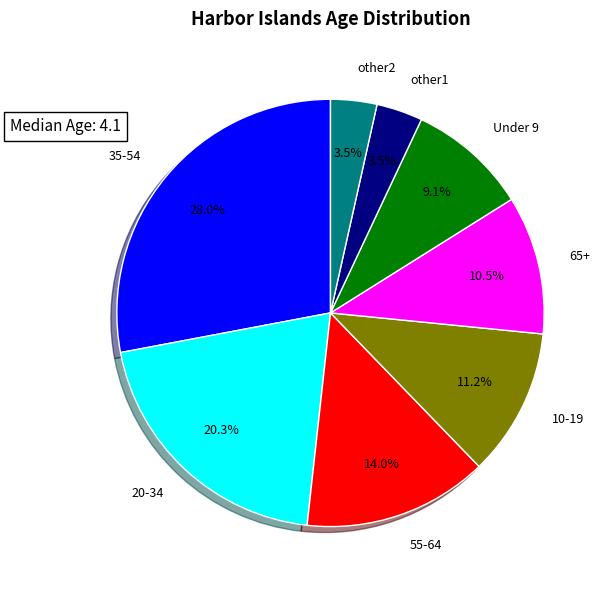

Between other2 and Under 9, which is larger?

Under 9